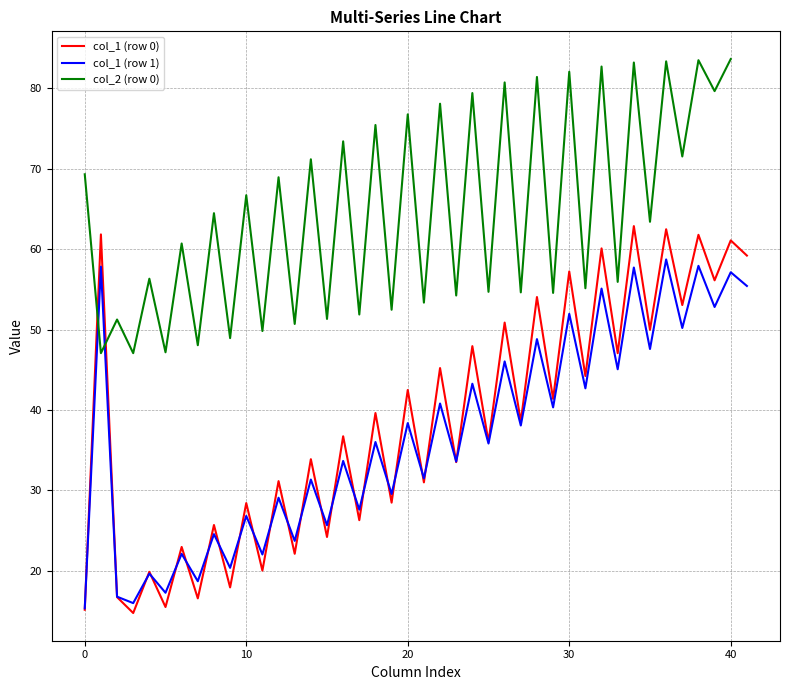

The col_1 (row 1) series shows 57.1 at 40. True or false?

True